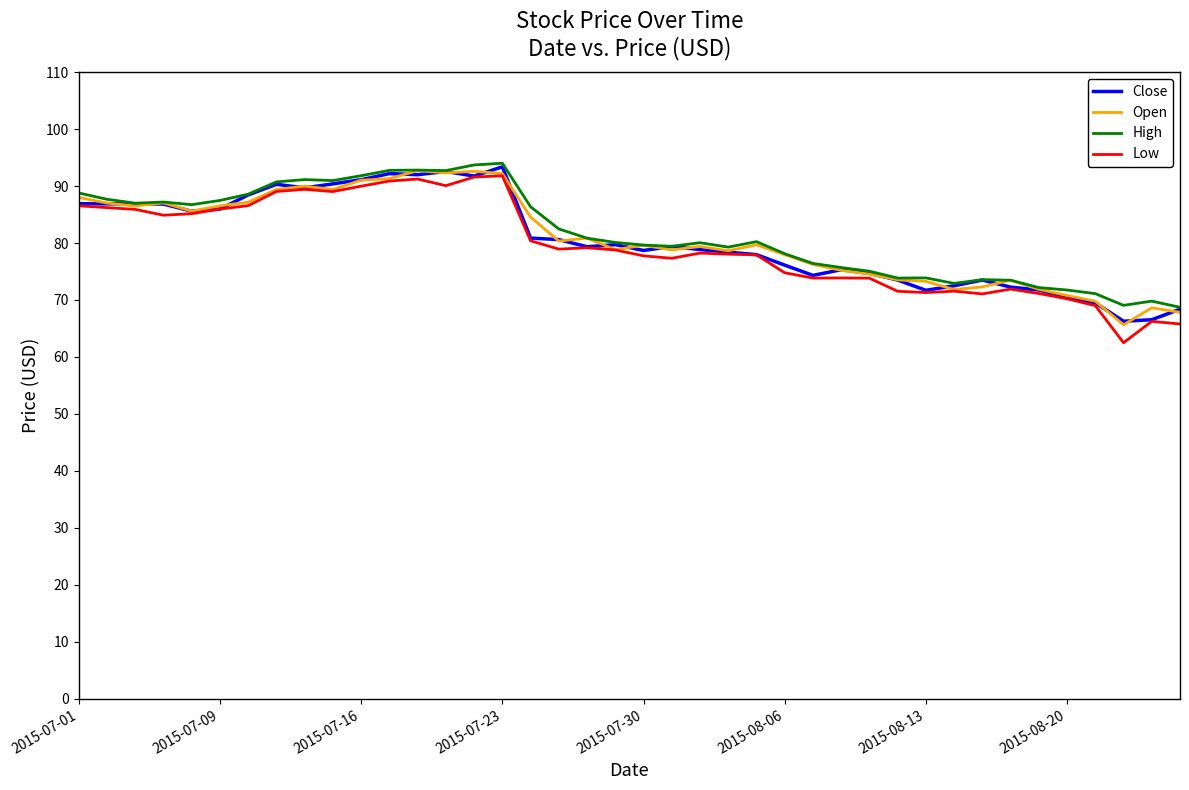

What is the minimum value shown in the chart?

62.5